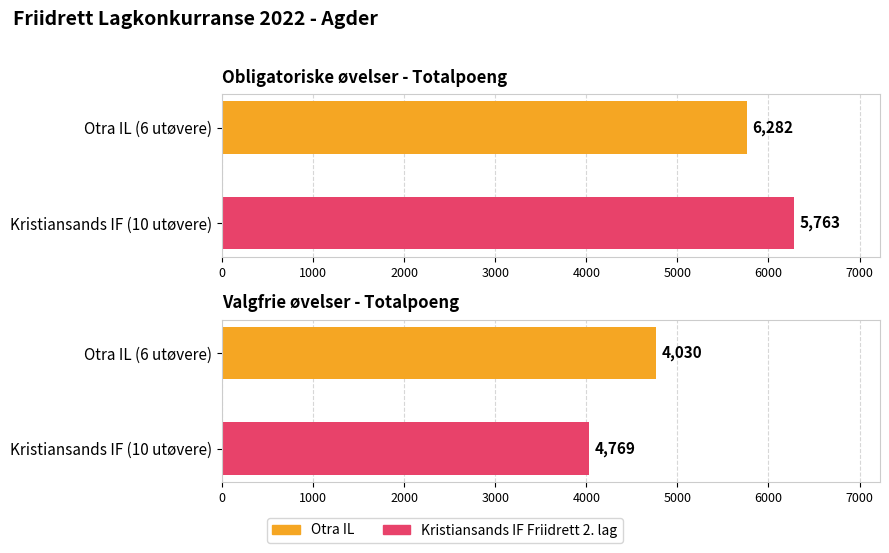

What is the sum of all Valgfrie sum values?

8799